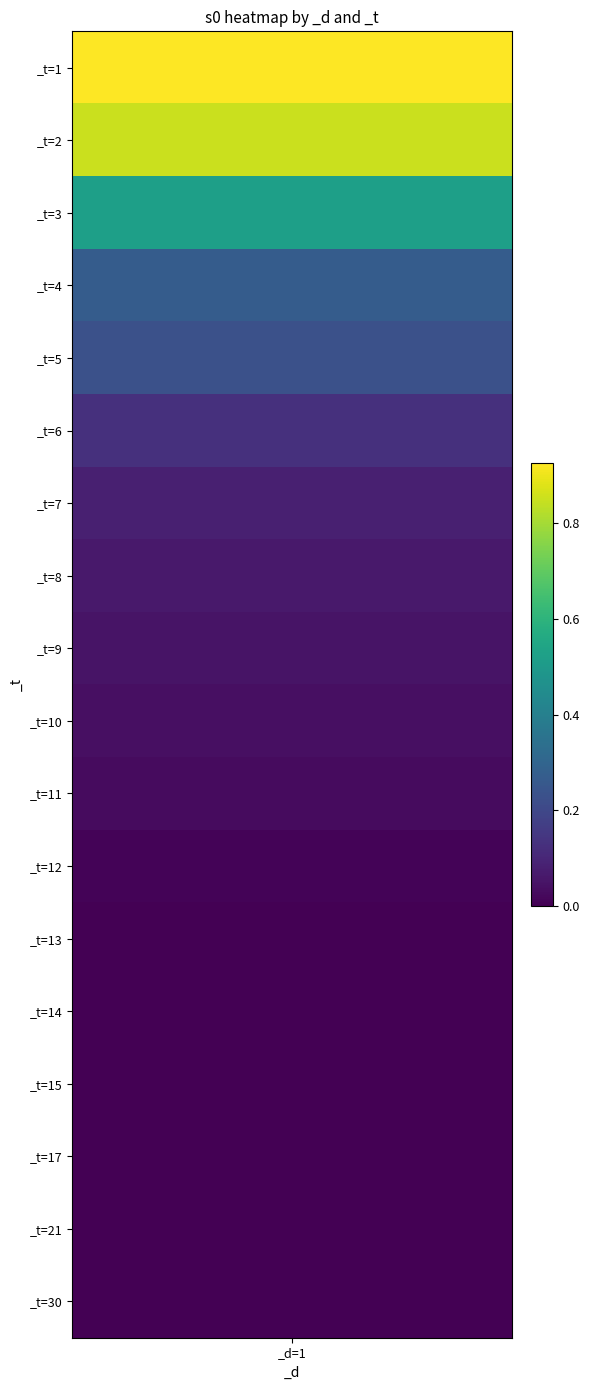

How many data points are above 0?

18